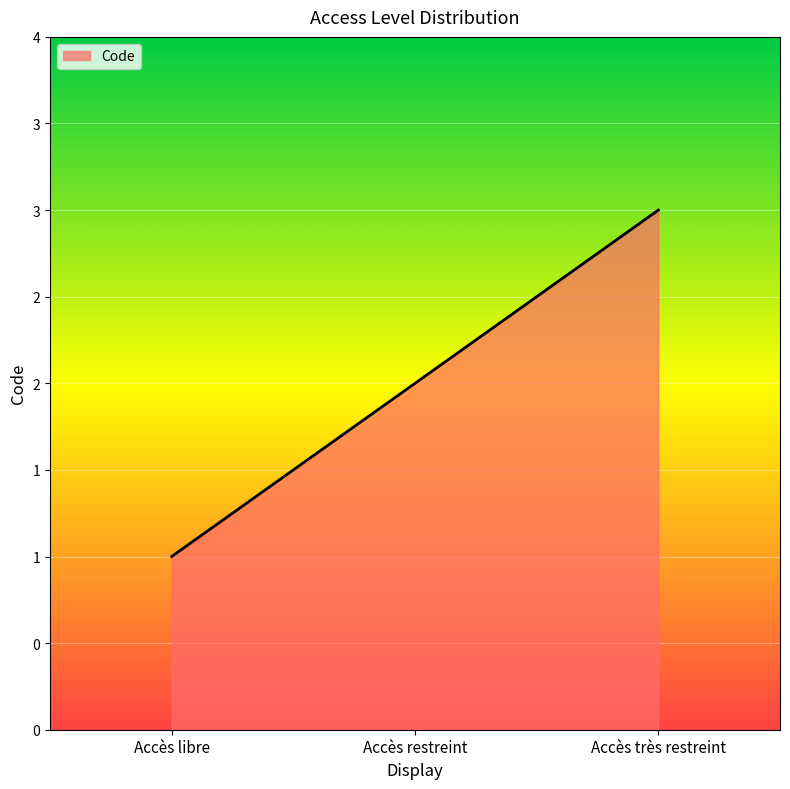

What is the label of the 2nd point from the right?

Accès restreint